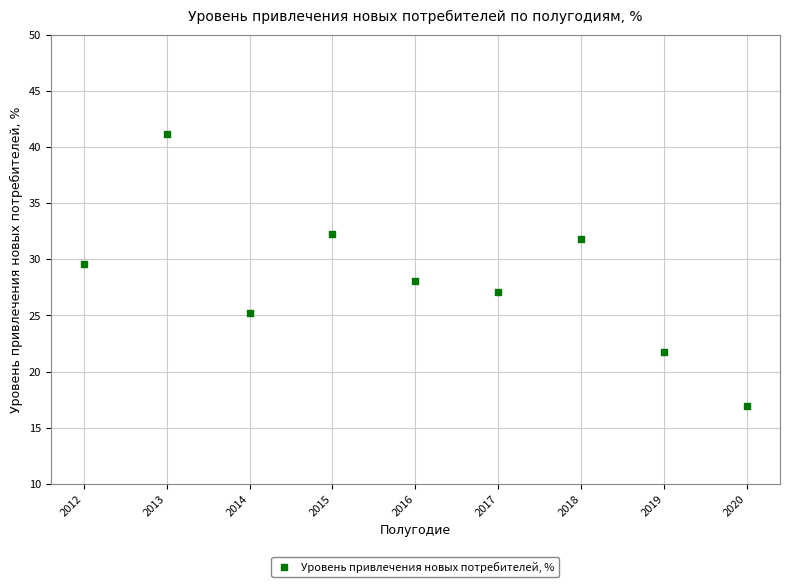

What is the average Y value?

28.2